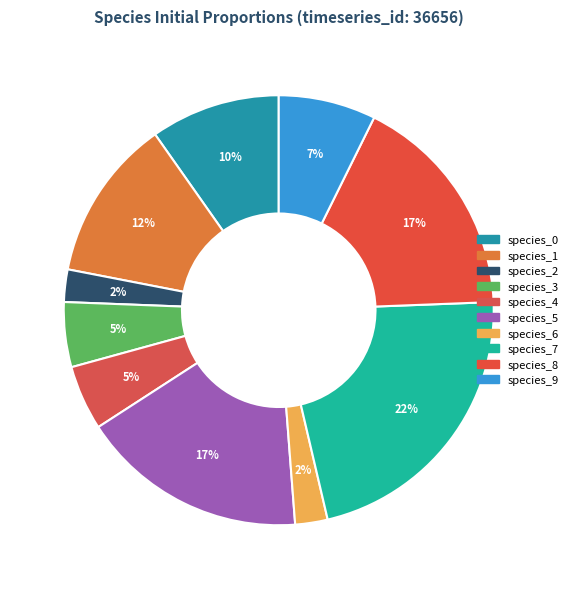

True or false: species_8 accounts for 6% of the total.

False